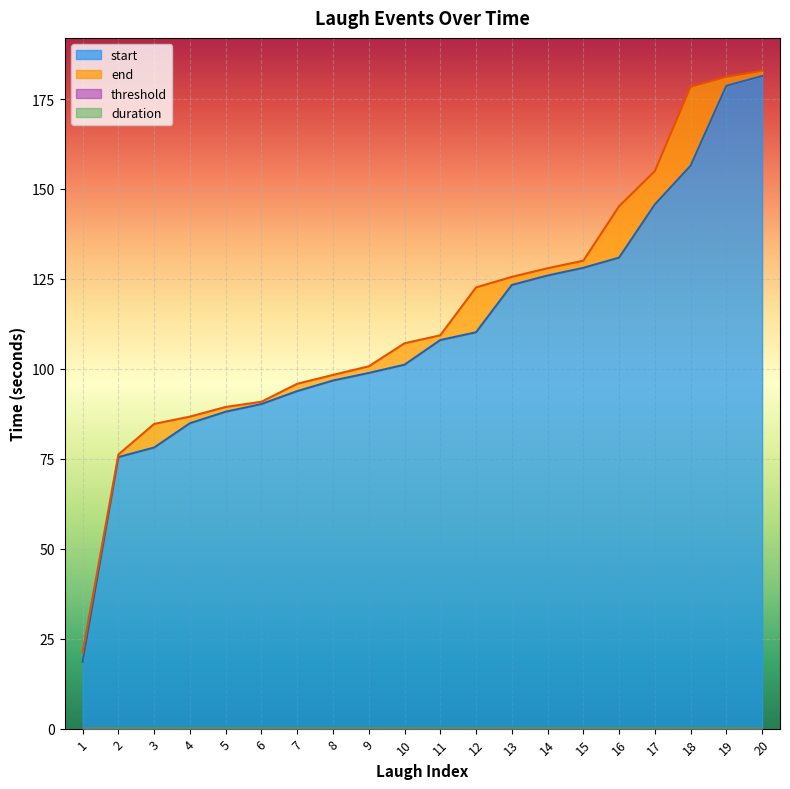

At which label does start reach its peak?

20